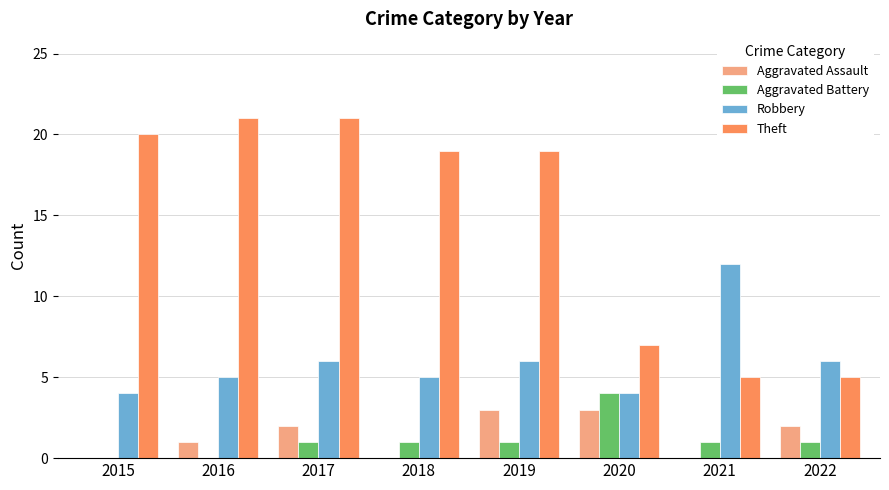

How many data points does each series have?

8